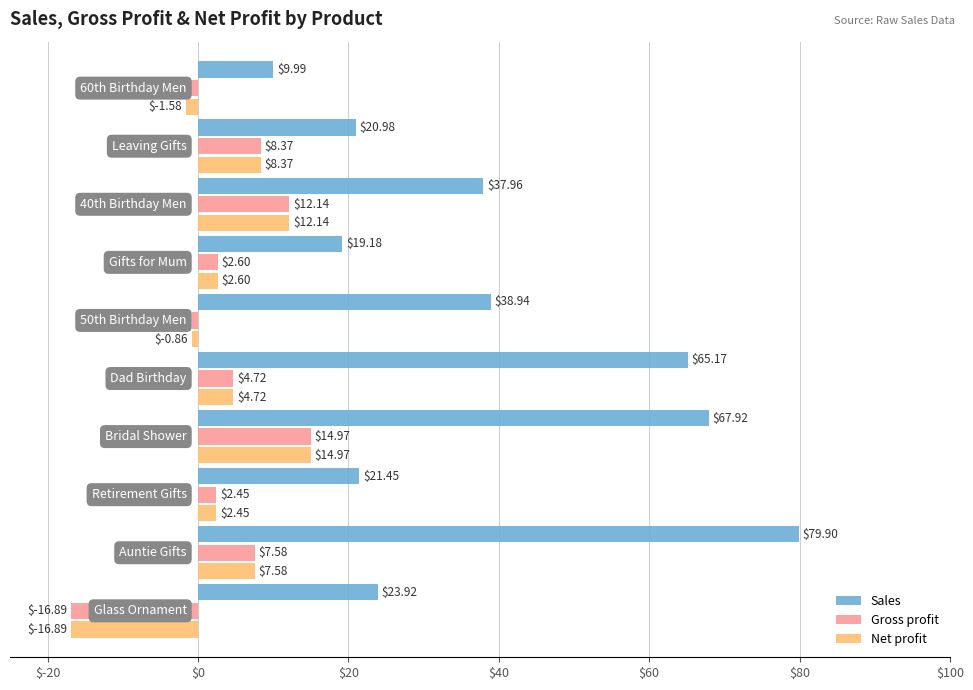

What is the difference between the maximum and minimum values in the Net profit series?

31.9